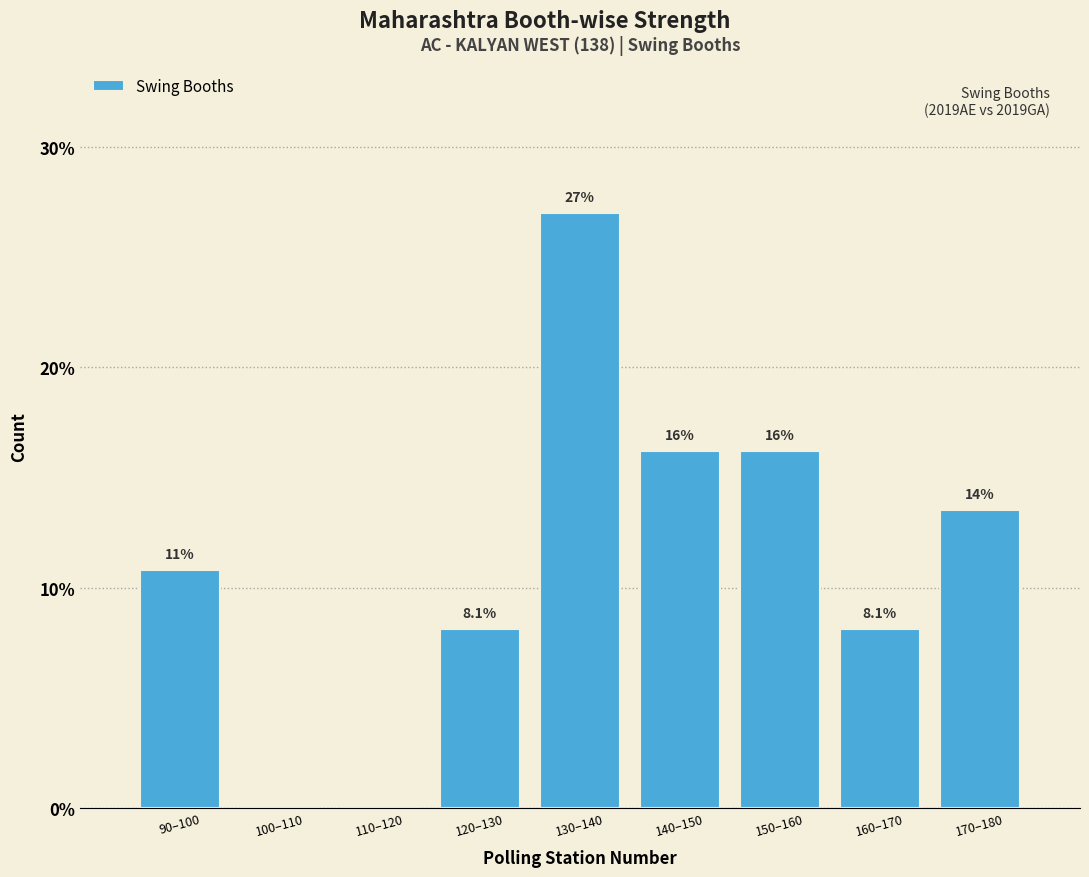

Are the bars horizontal?

No